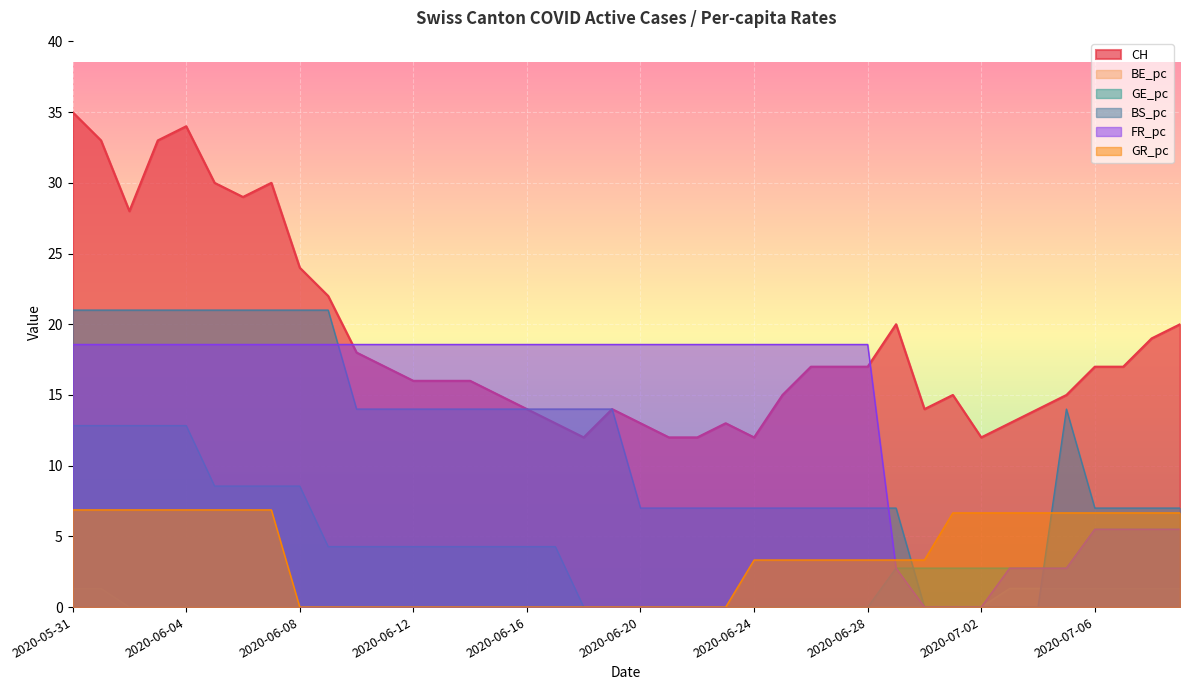

True or false: FR_pc and GR_pc intersect in this chart.

True